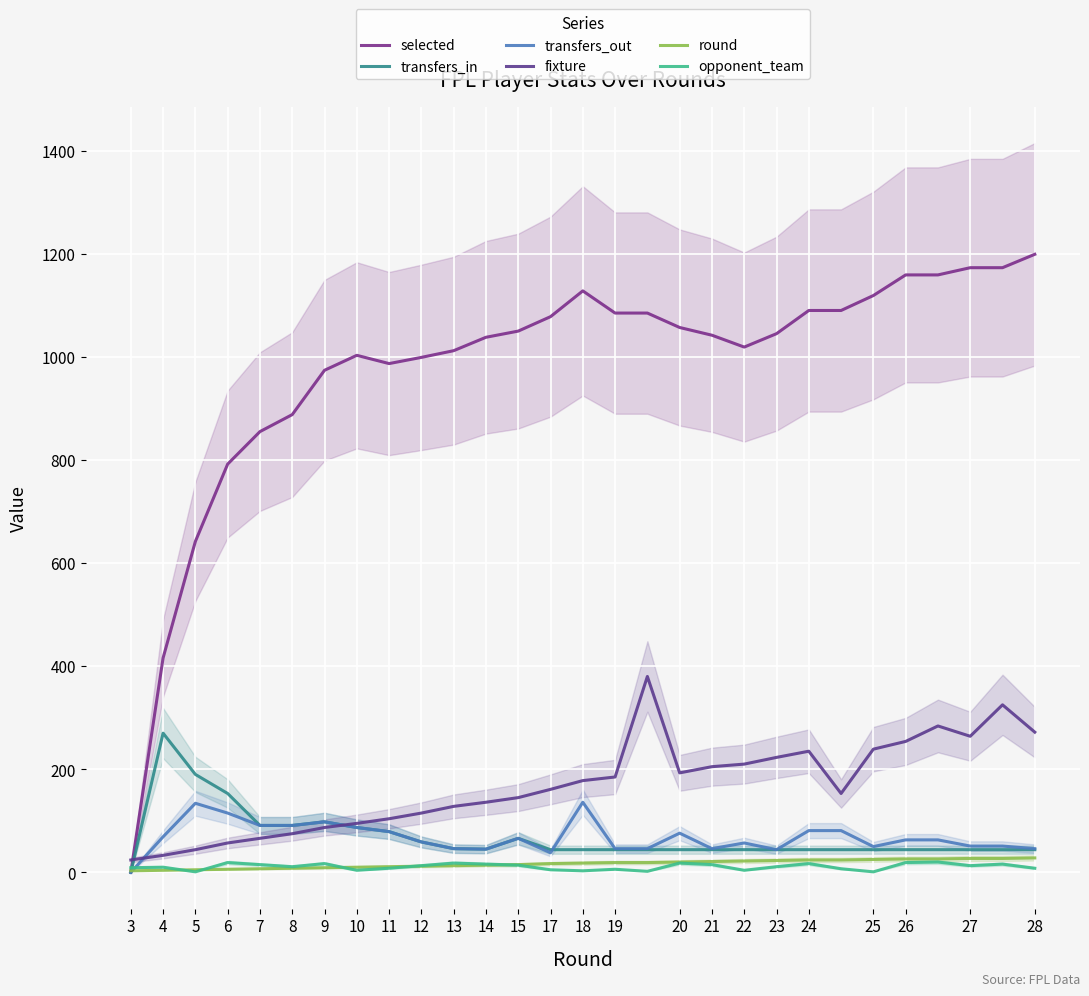

What is the highest value of the opponent_team series?

20